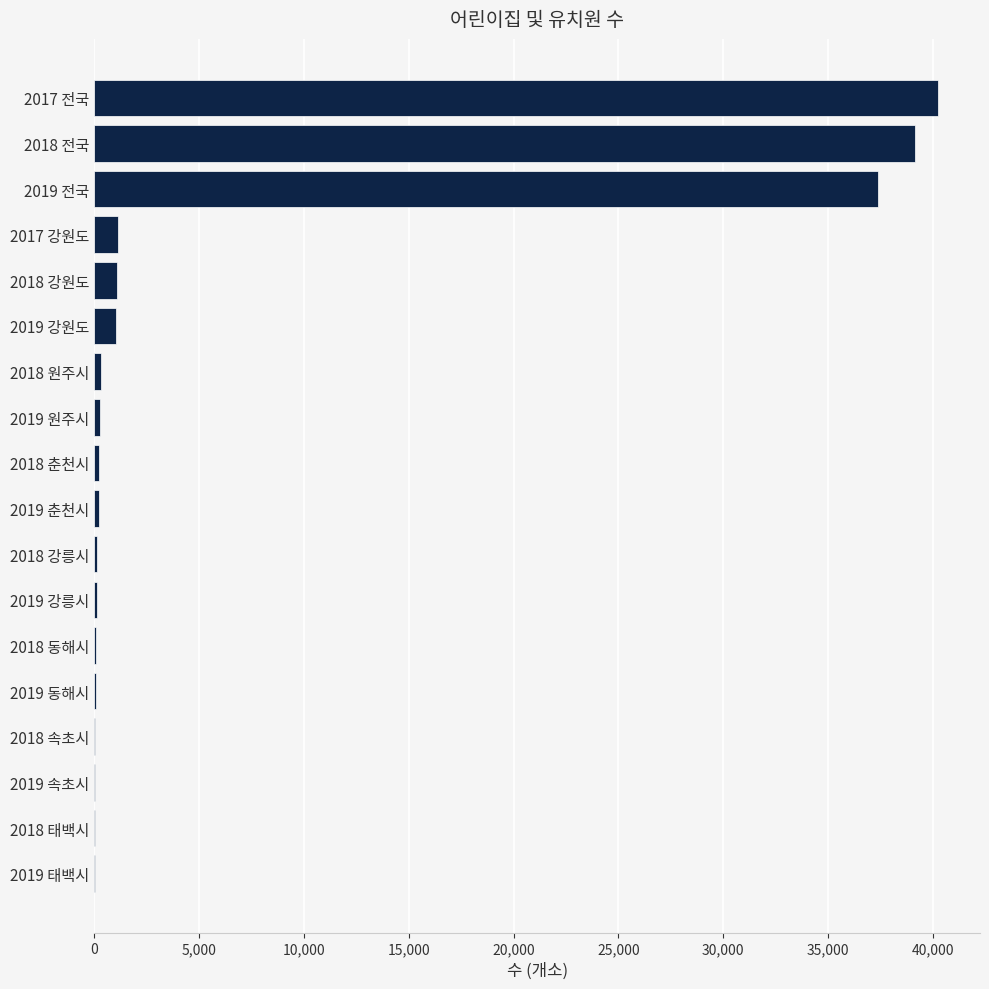

Which label corresponds to the largest value in the chart?

2017 전국